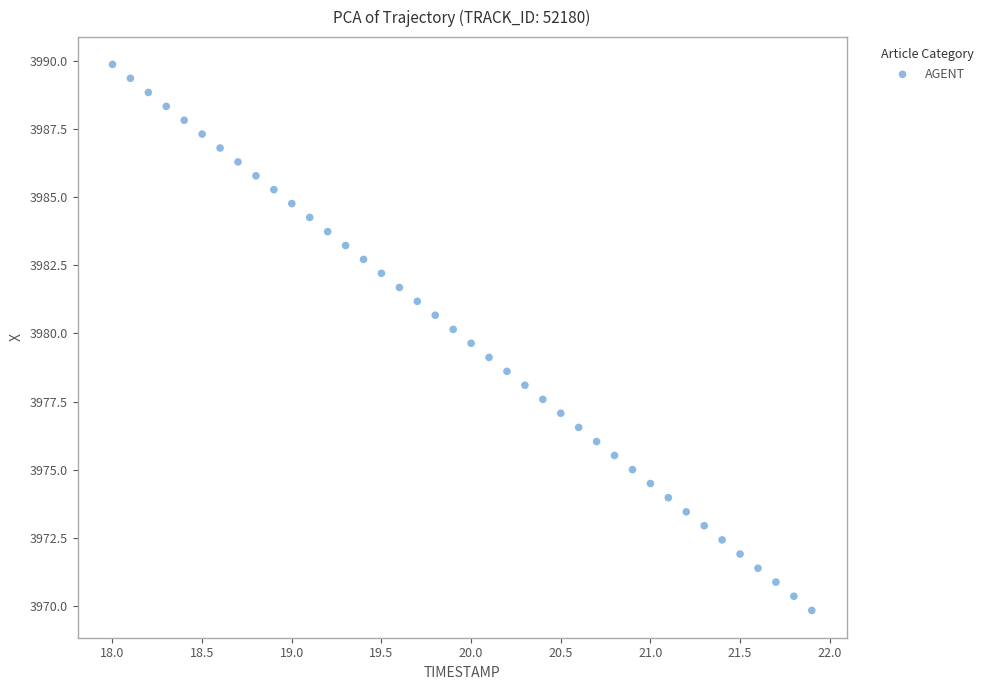

What is the range of X values (max minus min)?

3.9